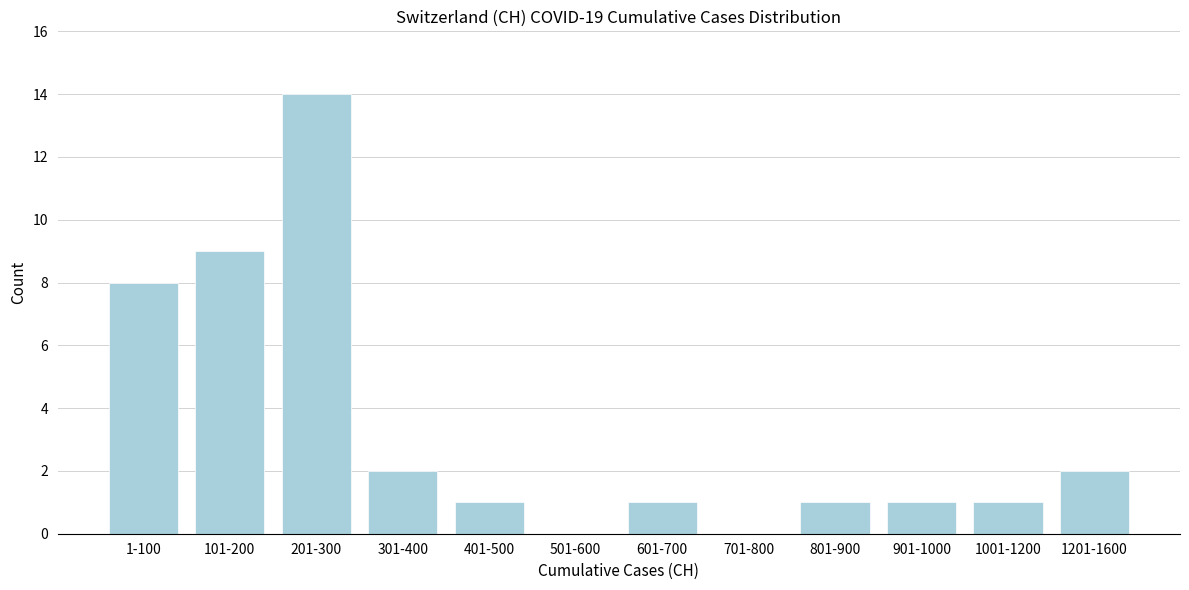

Reading left to right, transcribe all the data shown in this chart.

1-100=8	101-200=9	201-300=14	301-400=2	401-500=1	501-600=0	601-700=1	701-800=0	801-900=1	901-1000=1	1001-1200=1	1201-1600=2